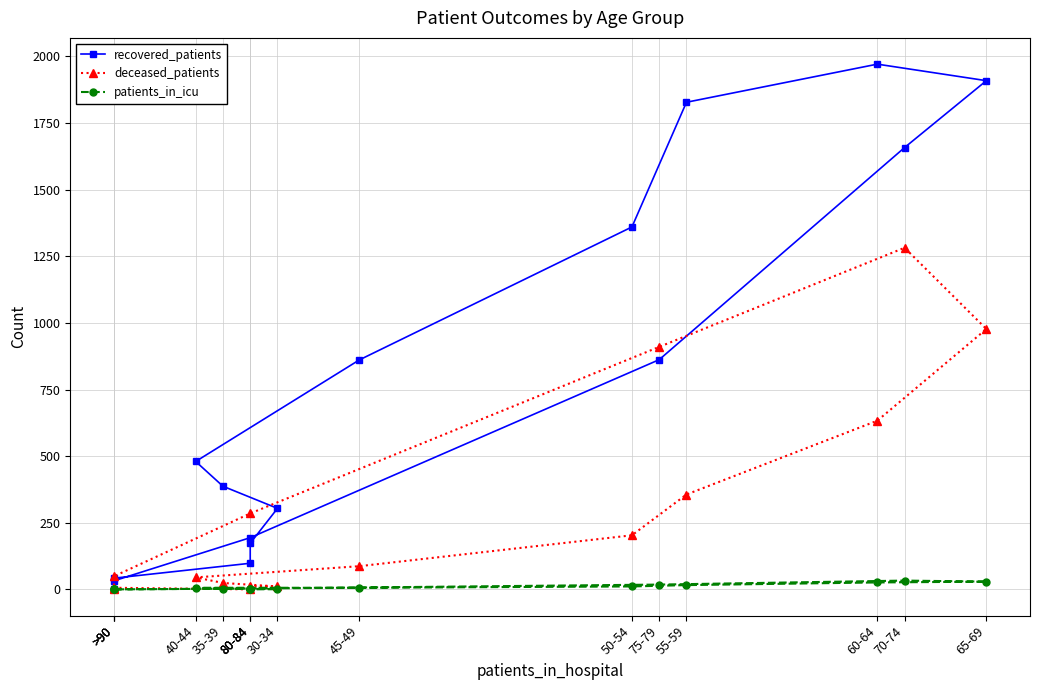

Which series has the largest total across all categories?

recovered_patients